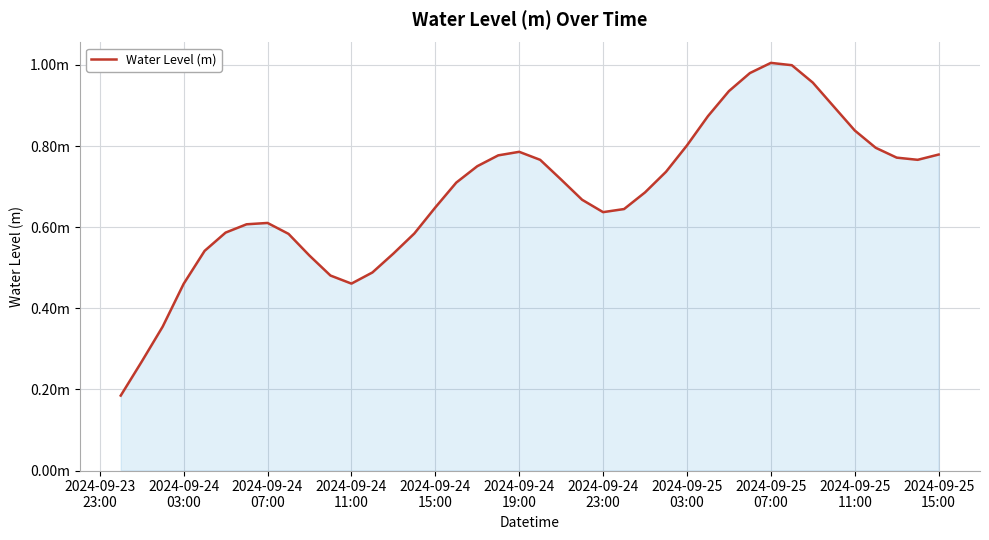

Which label corresponds to the smallest value in the chart?

2024-09-23
23:00